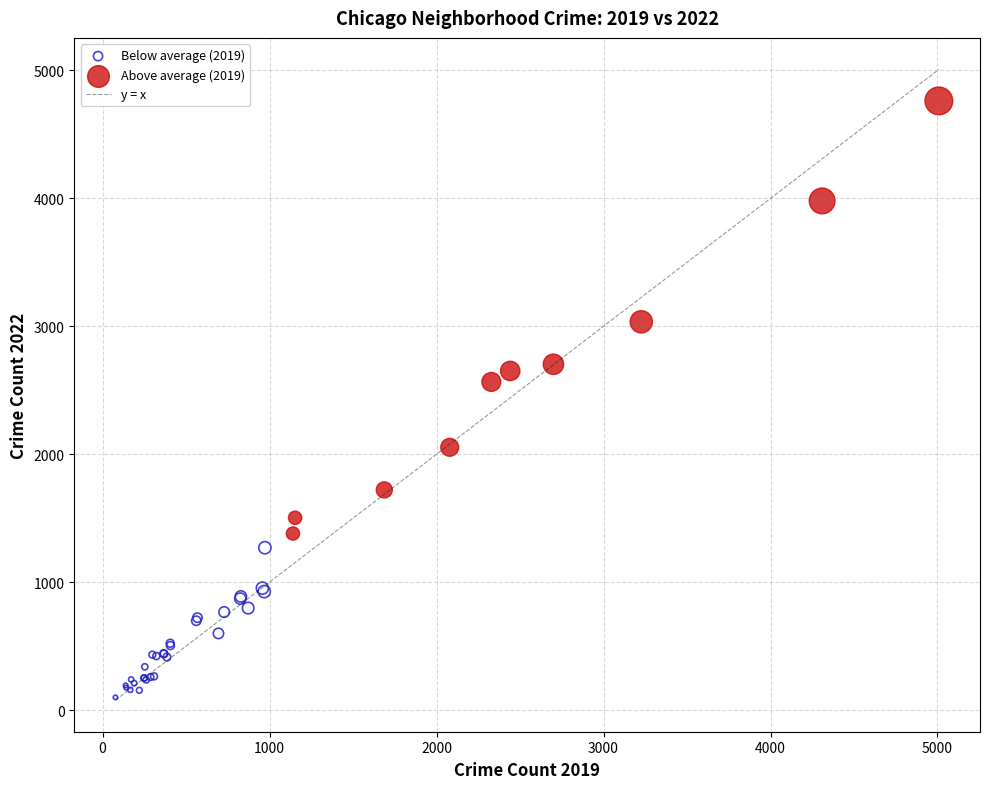

Which series reaches the minimum Y coordinate?

Below average (2019)